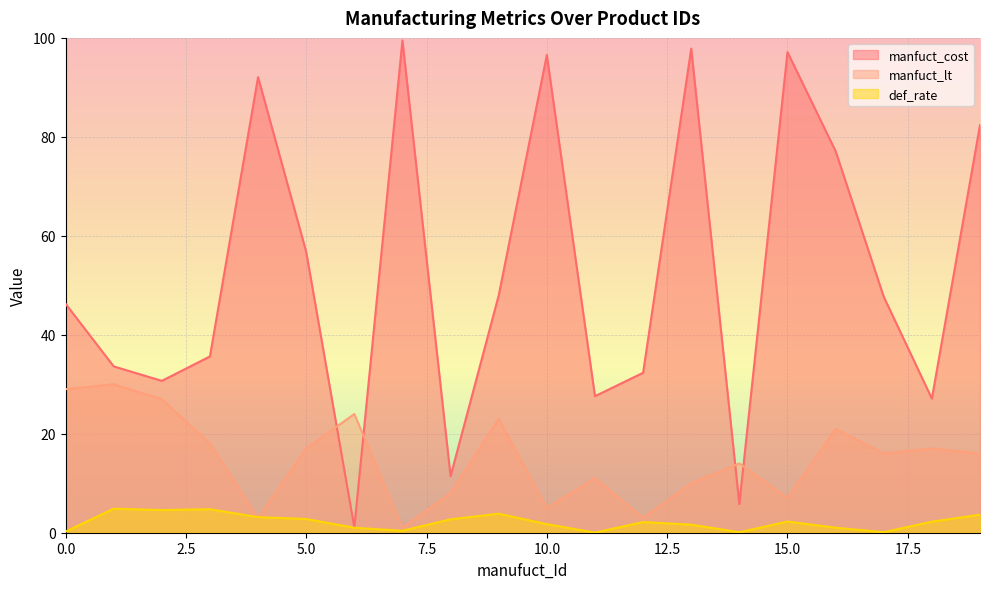

What value does the manfuct_lt series have at 3?

18.0